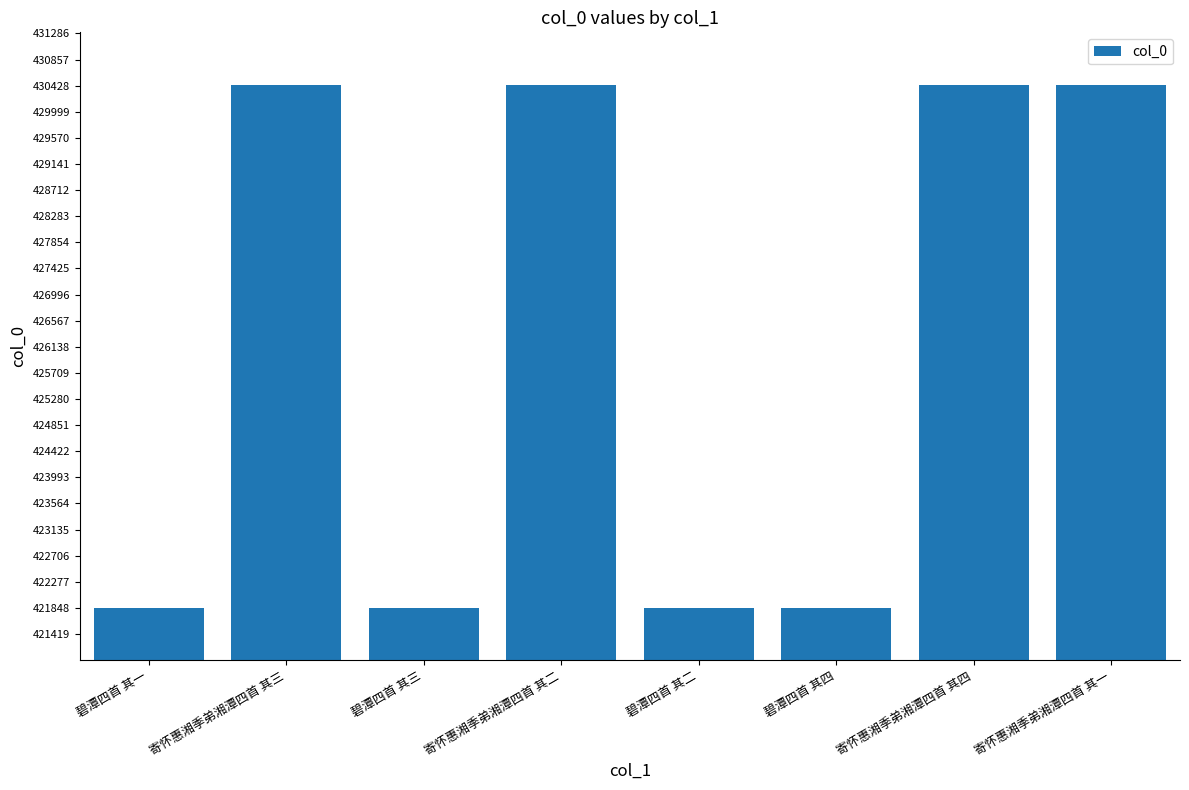

How many series are shown in this chart?

1